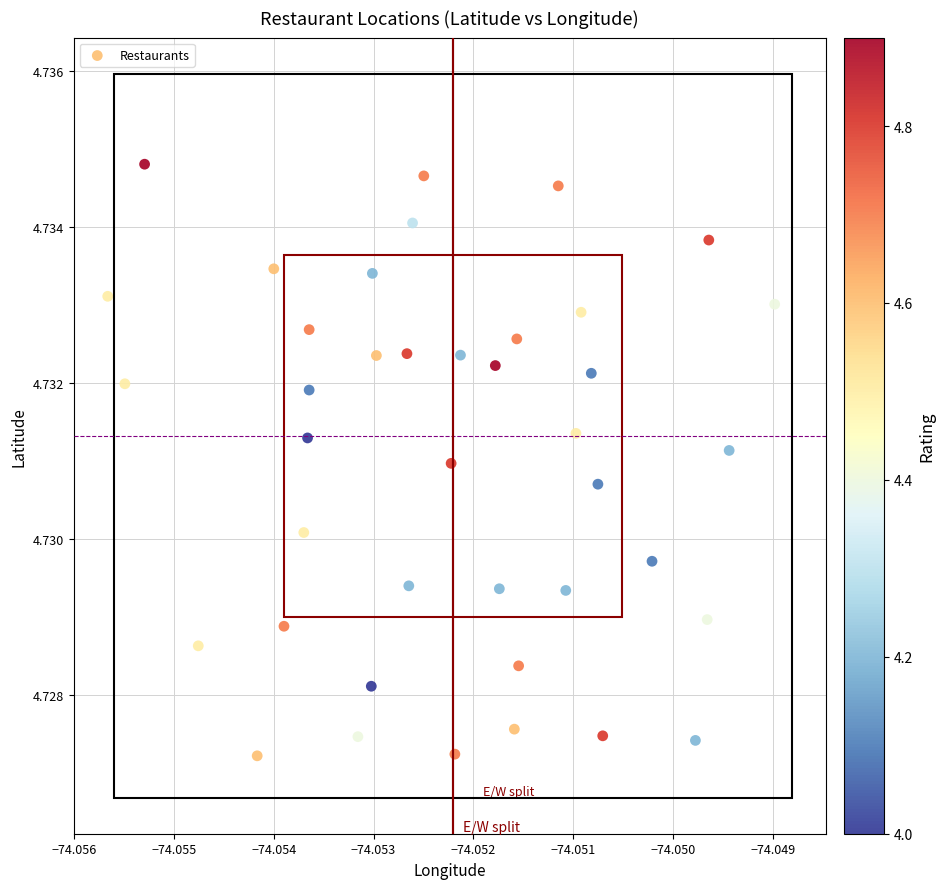

Count the number of points in this scatter plot.

40